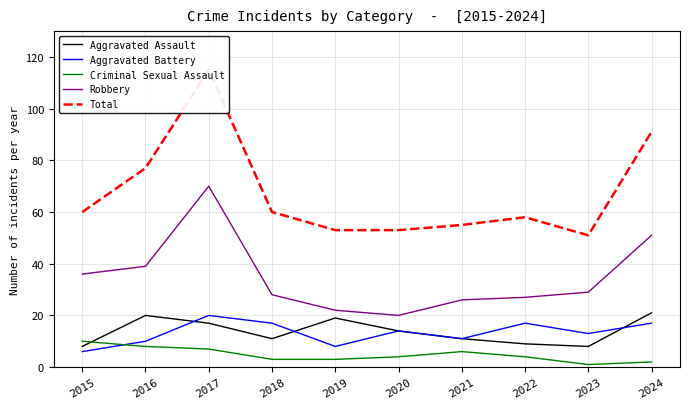

Is it true that Robbery equals 8 at 2018?

False